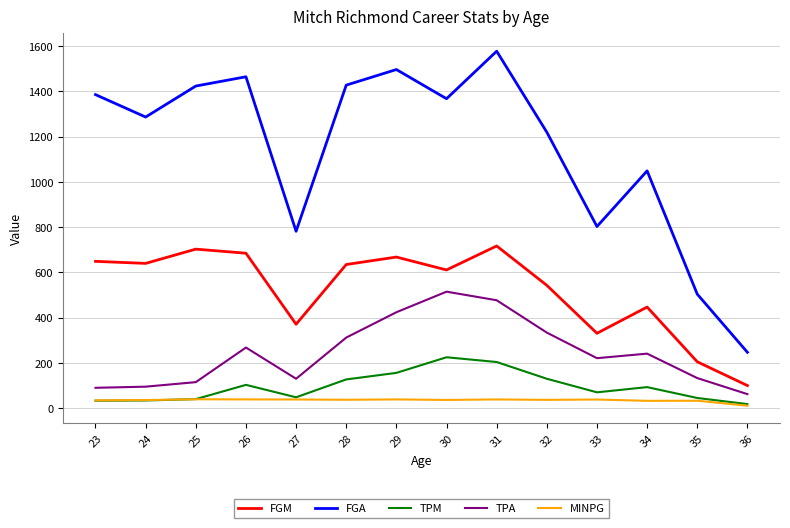

True or false: FGM and MINPG cross at least once.

False